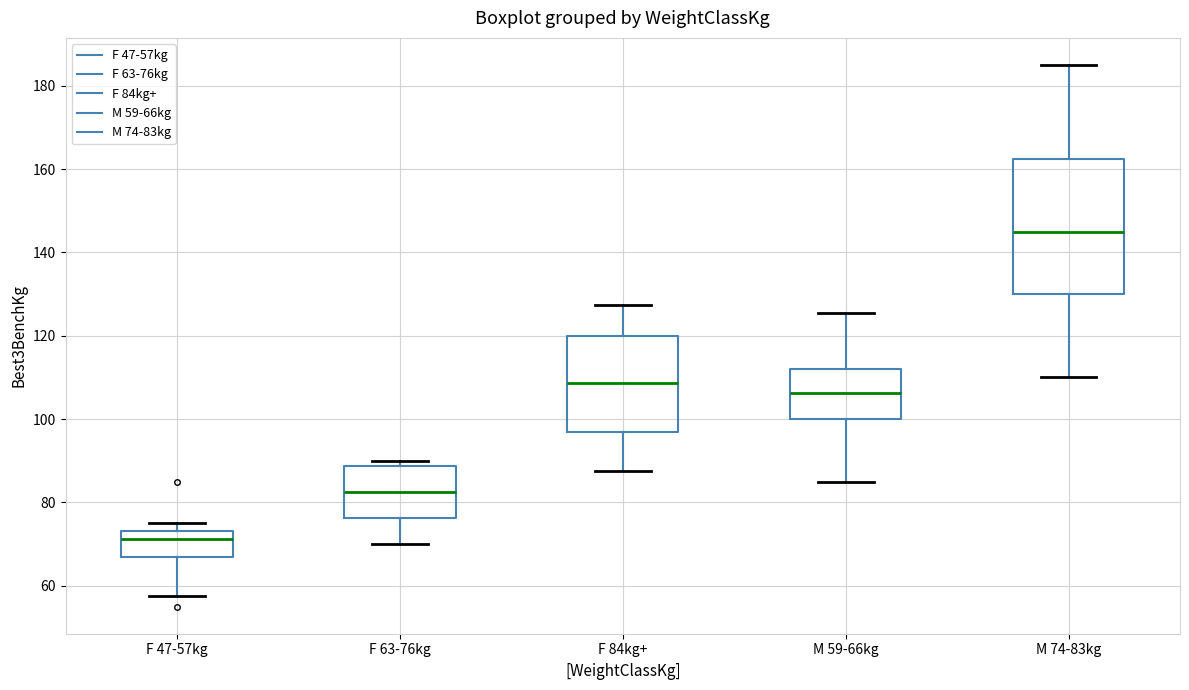

Where does the median line of the box for M 74-83kg sit on the y-axis? The values are not printed on the chart, so give them approximately, as read against the axis.

146